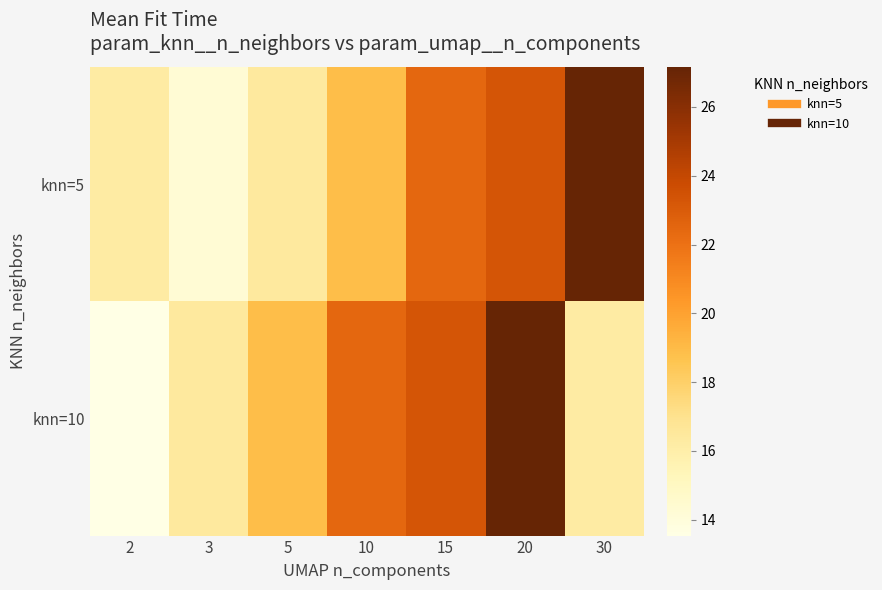

Which has a higher value, 3 or 15?

15